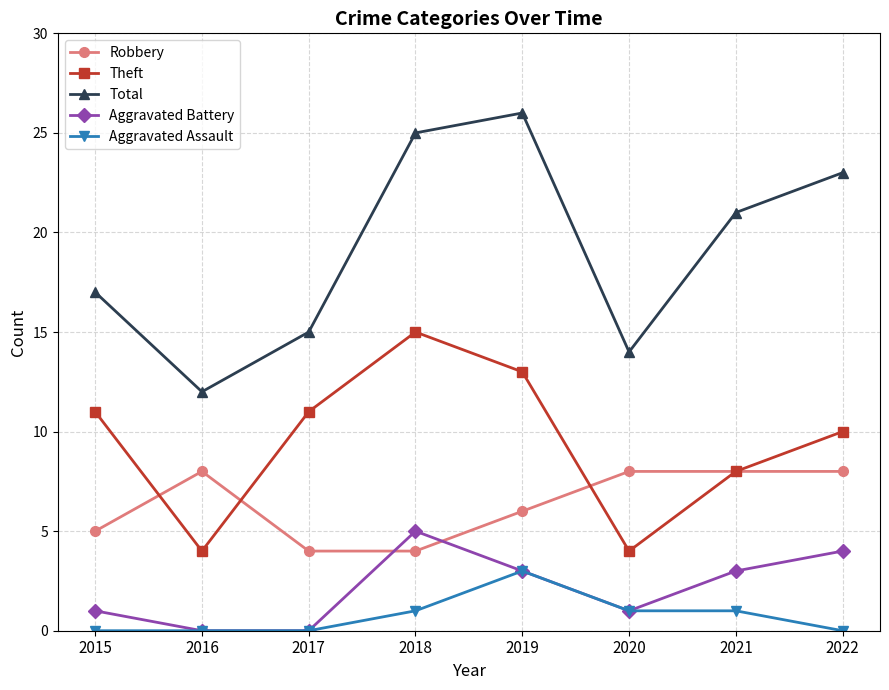

How many lines are shown in the chart?

5